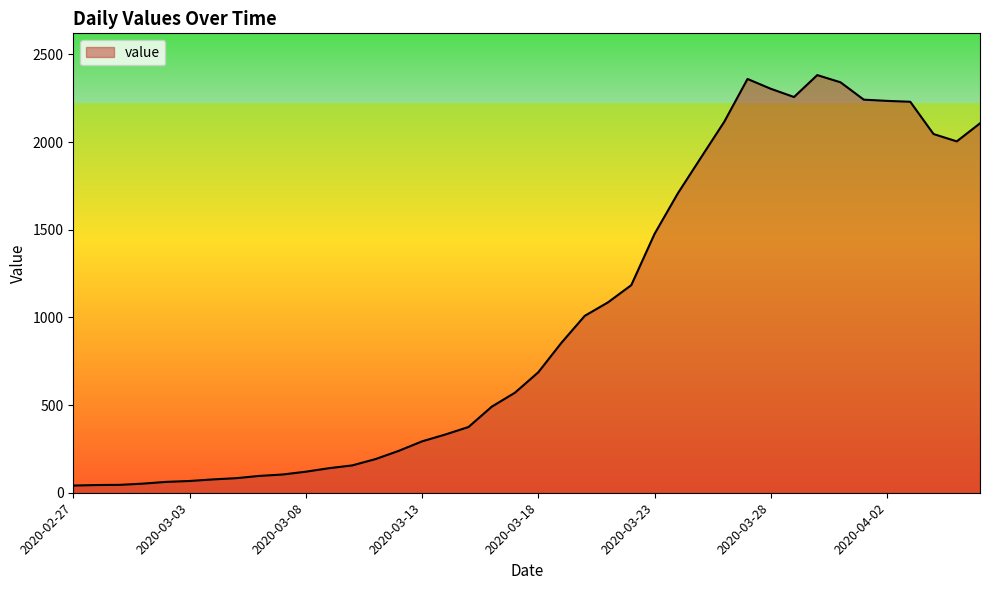

What is the difference between the maximum and minimum values?

2341